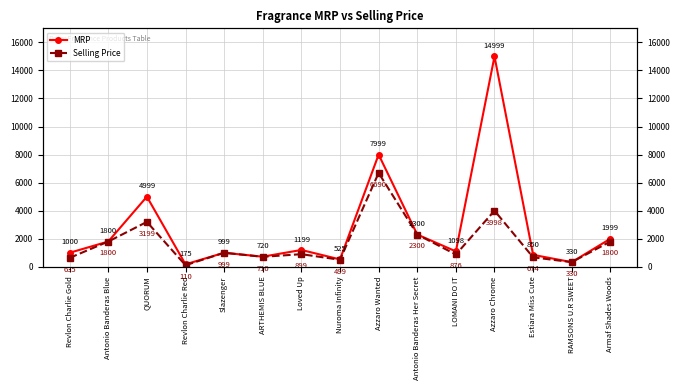

The Selling Price series shows 710 at ARTHEMIS BLUE. True or false?

True